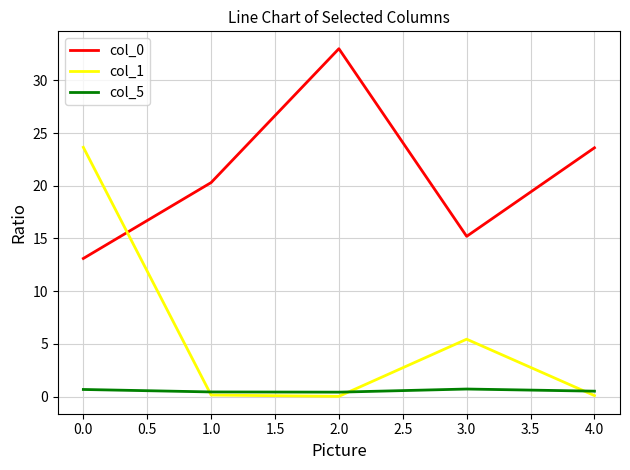

Does the chart display data point markers on the line(s)?

No